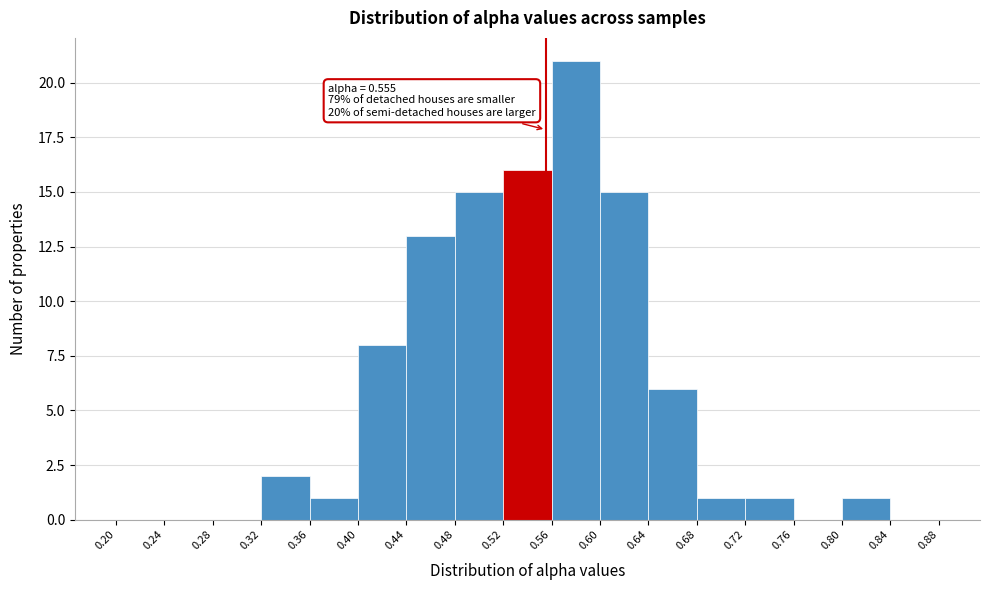

Over which range of the x-axis is the bar tallest?

0.56 to 0.60